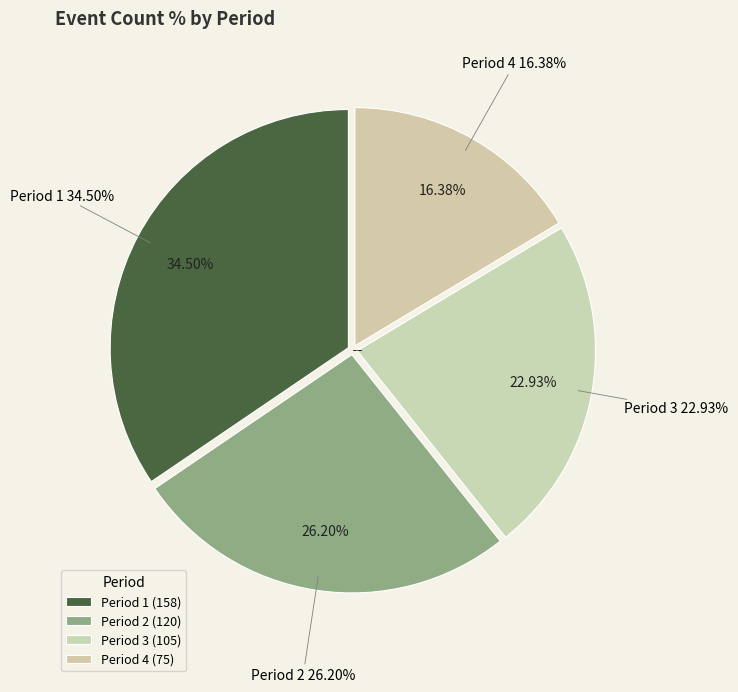

To the nearest percent, what is the combined percentage of Period 4 and Period 3?

39%